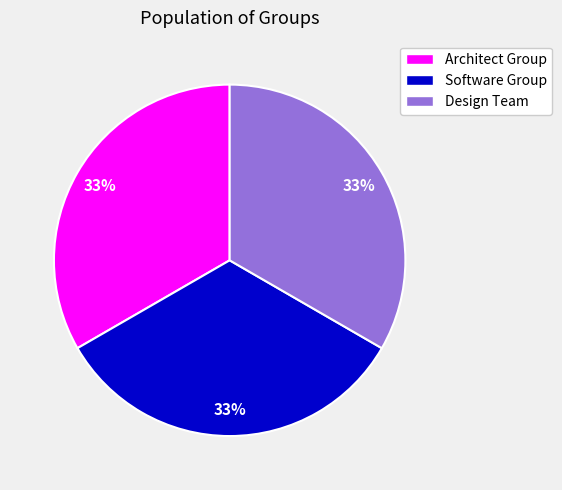

To the nearest percent, what is the average slice percentage?

33%